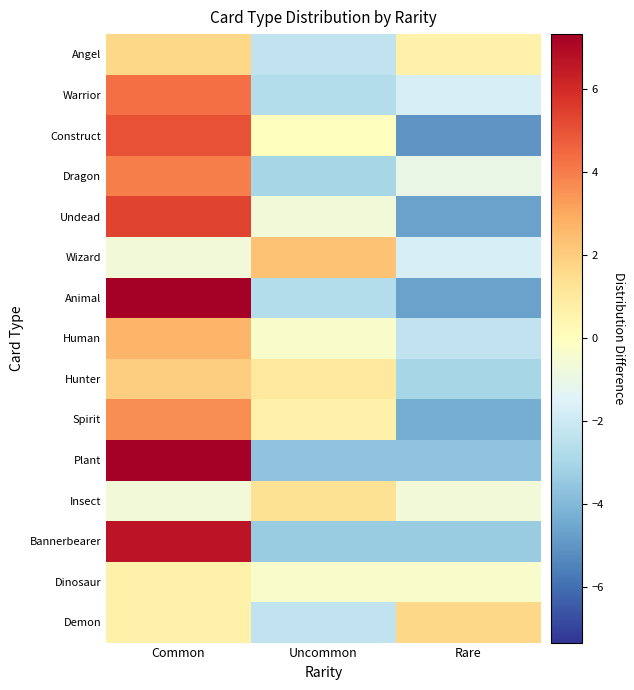

Reading right to left, transcribe all the data shown in this chart.

Angel: Rare=0.7	Uncommon=-2.3	Common=1.7
Warrior: Rare=-1.7	Uncommon=-2.7	Common=4.3
Construct: Rare=-5.0	Uncommon=0.0	Common=5.0
Dragon: Rare=-1.0	Uncommon=-3.0	Common=4.0
Undead: Rare=-4.7	Uncommon=-0.7	Common=5.3
Wizard: Rare=-1.7	Uncommon=2.3	Common=-0.7
Animal: Rare=-4.7	Uncommon=-2.7	Common=7.3
Human: Rare=-2.3	Uncommon=-0.3	Common=2.7
Hunter: Rare=-3.0	Uncommon=1.0	Common=2.0
Spirit: Rare=-4.3	Uncommon=0.7	Common=3.7
Plant: Rare=-3.7	Uncommon=-3.7	Common=7.3
Insect: Rare=-0.7	Uncommon=1.3	Common=-0.7
Bannerbearer: Rare=-3.3	Uncommon=-3.3	Common=6.7
Dinosaur: Rare=-0.3	Uncommon=-0.3	Common=0.7
Demon: Rare=1.7	Uncommon=-2.3	Common=0.7